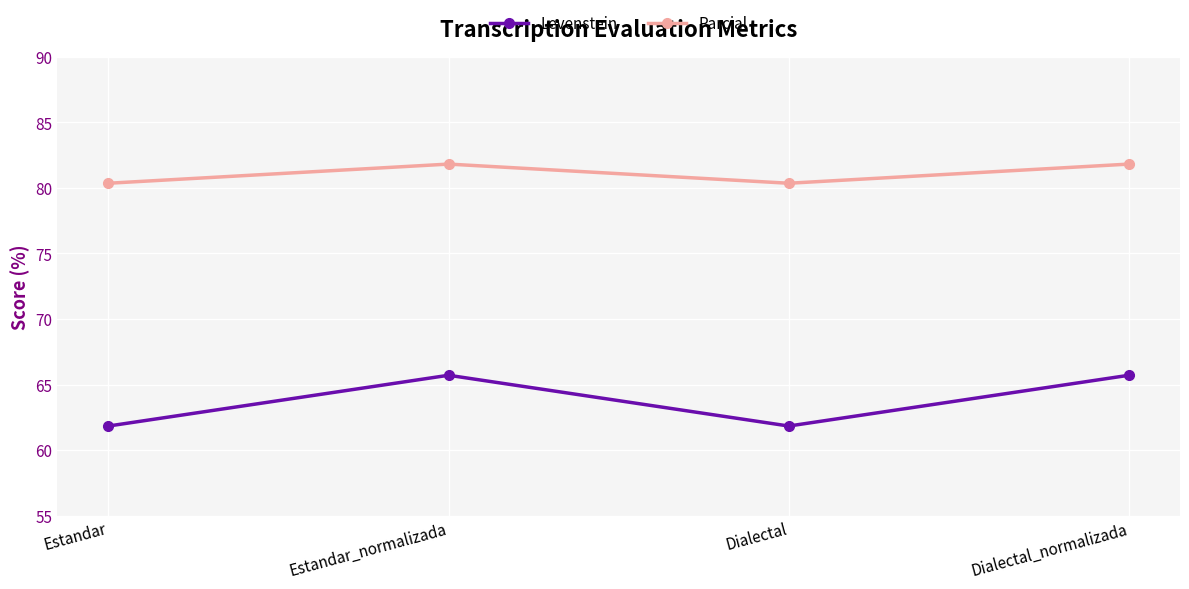

At how many categories does at least one series exceed 63?

4